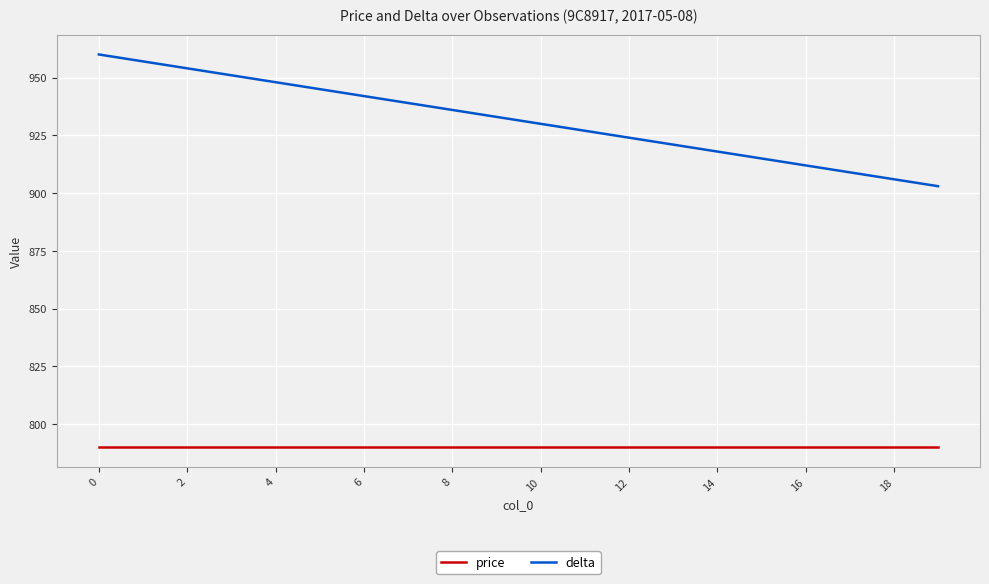

Which series has the largest range (max minus min)?

delta